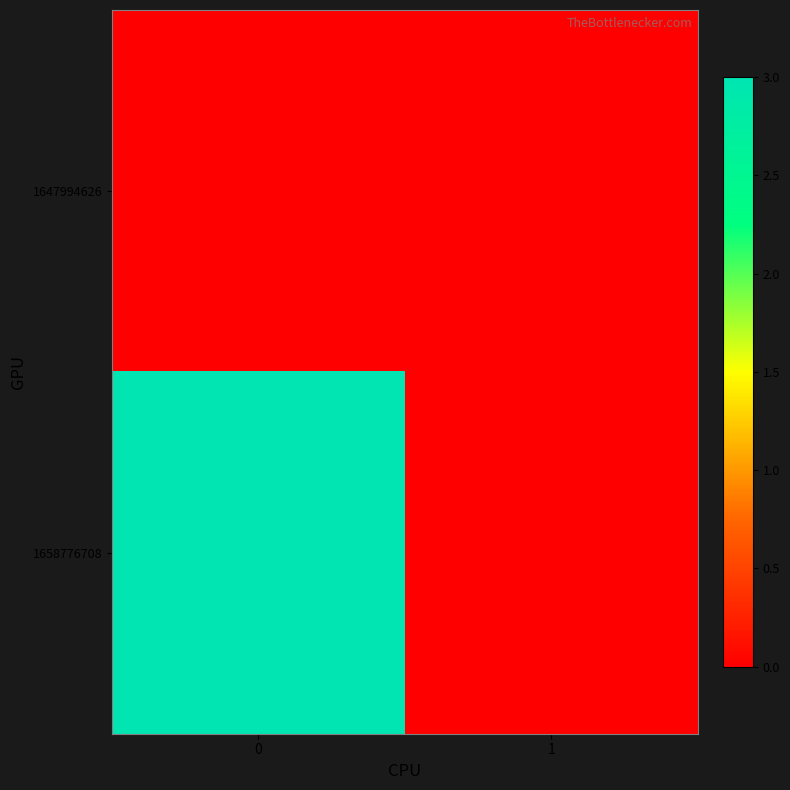

Reading left to right, list all the values displayed in this chart.

row_0: 0=0	1=0
row_1: 0=3	1=0